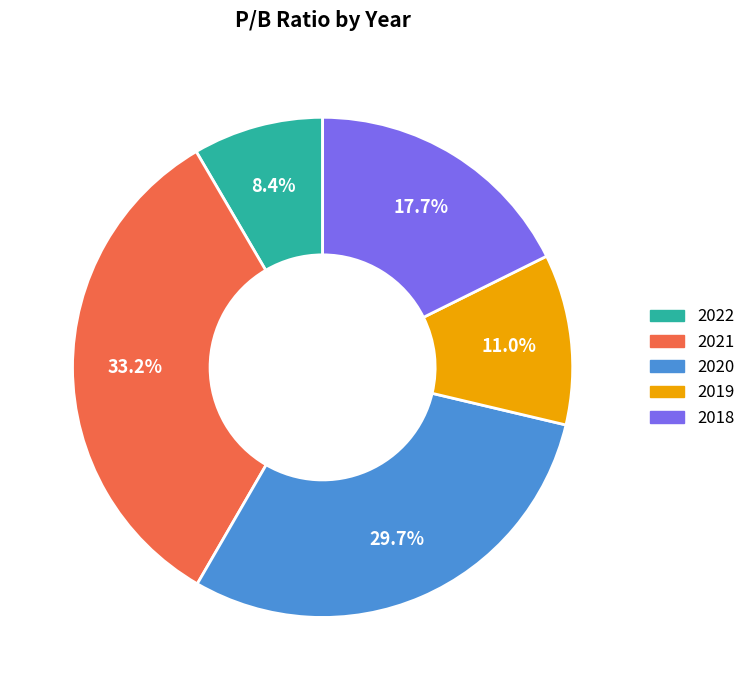

What is the ratio of the value at 2020 to the value at 2022?

3.5